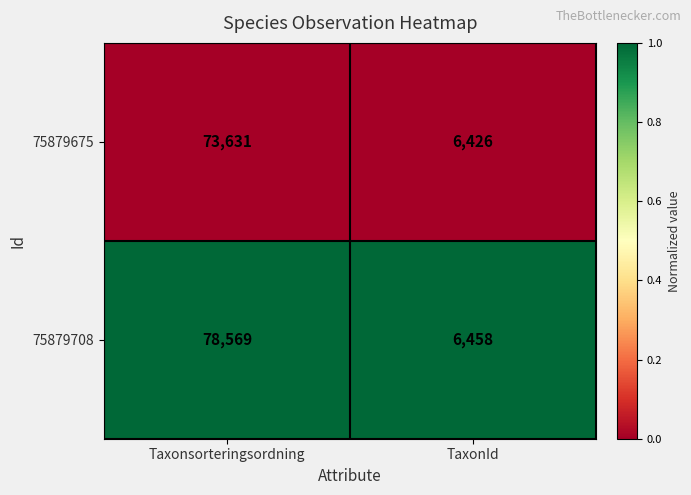

Rank the series by their average value, from highest to lowest.

75879708, 75879675